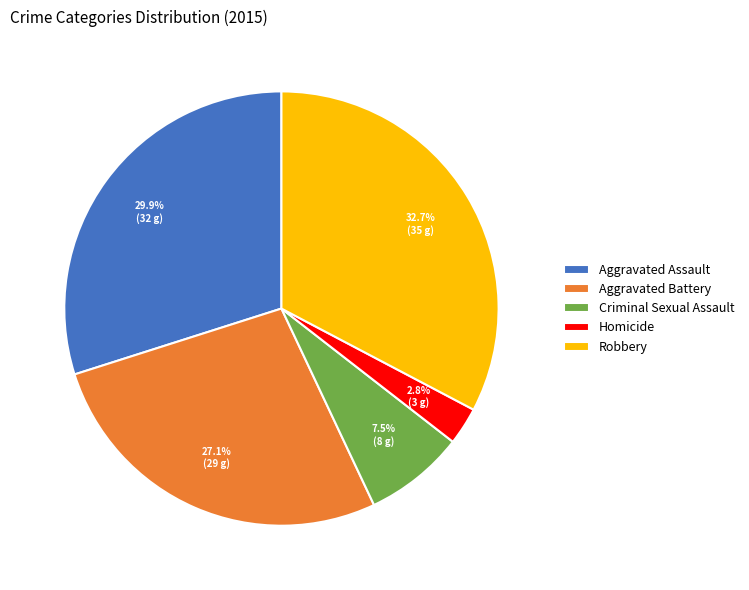

Is the sum of Aggravated Battery and Aggravated Assault greater than half?

Yes